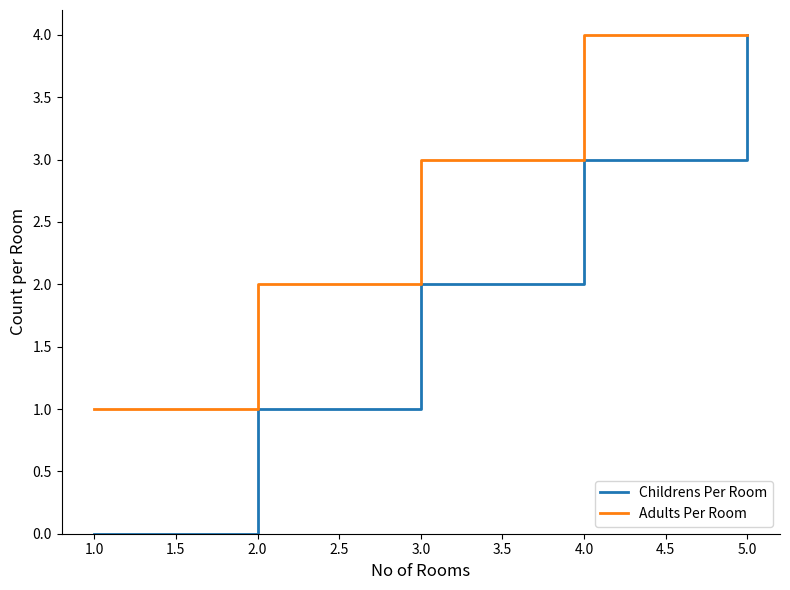

The value of Adults Per Room at 5.0 is 4. True or false?

True